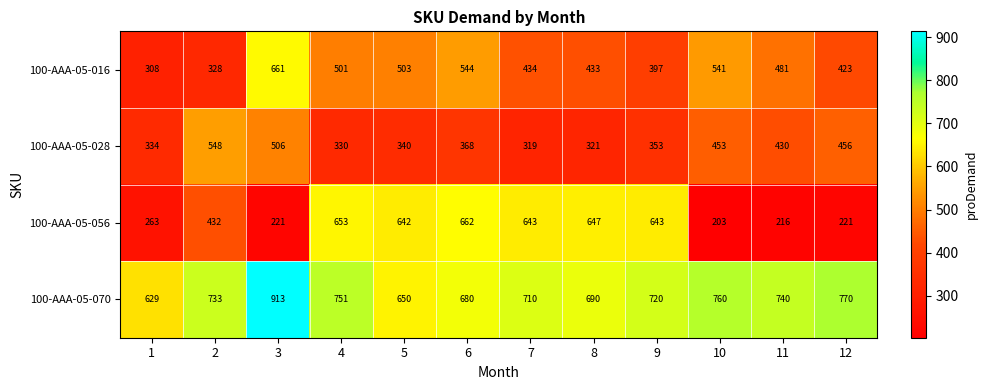

True or false: 100-AAA-05-056 has a value of 216 at 11.

True